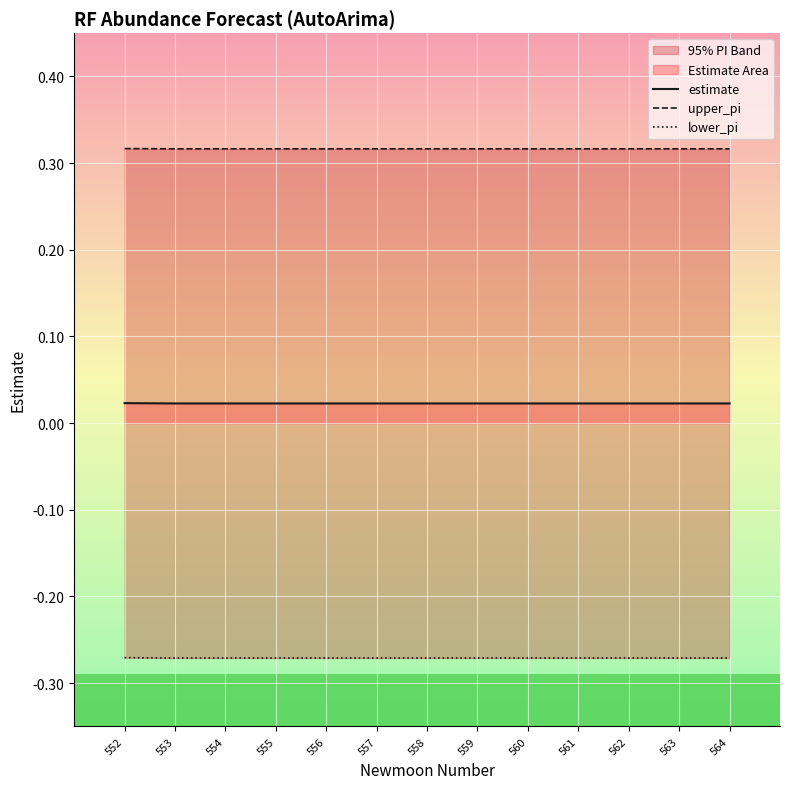

Between 553 and 554, which series saw the biggest shift?

estimate